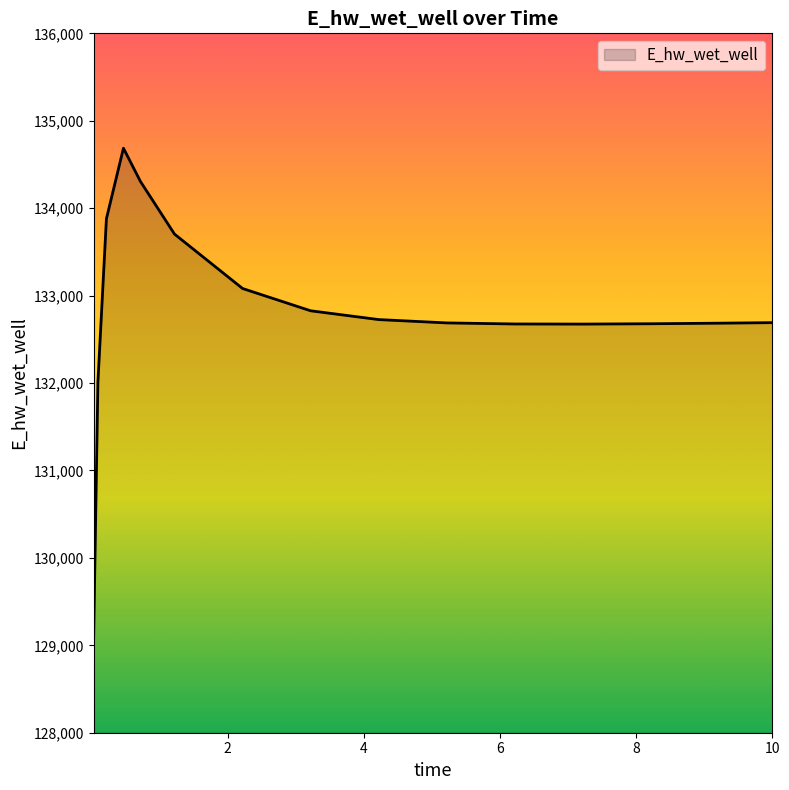

Count the number of values greater than 132690.

8